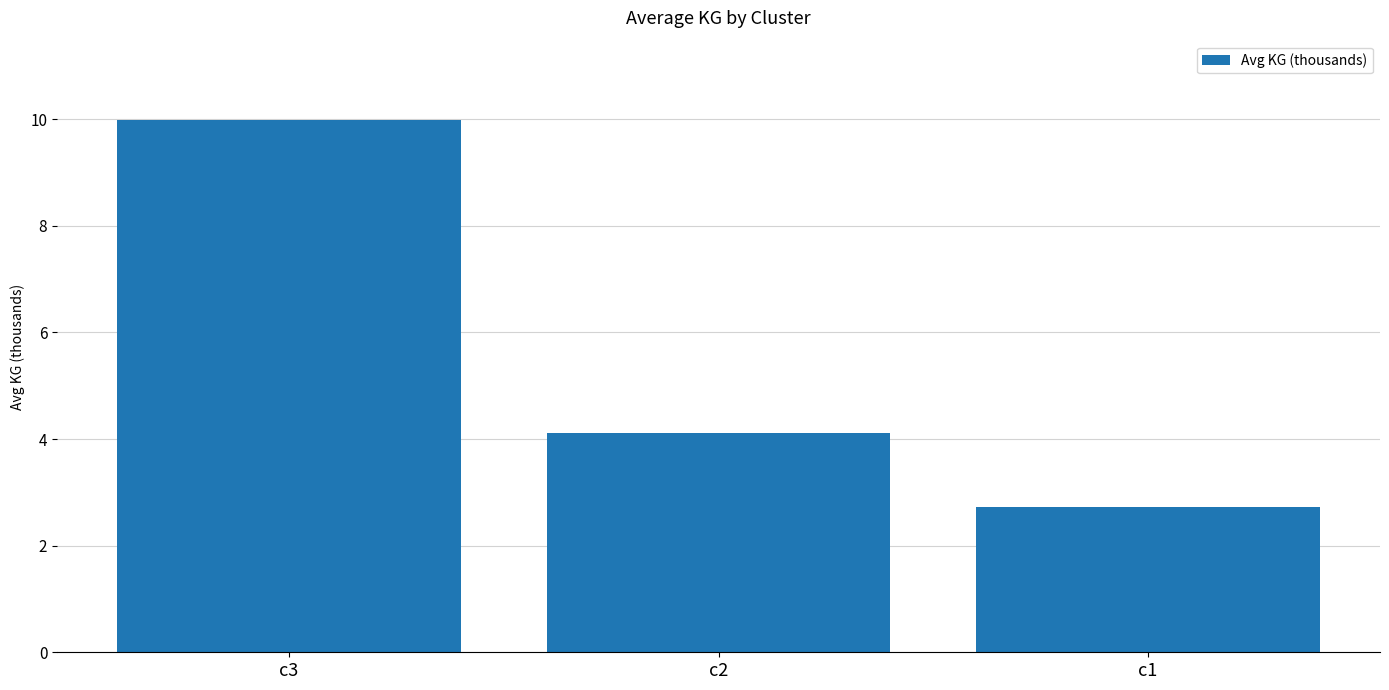

What is the change in value from c2 to c1?

-1.4